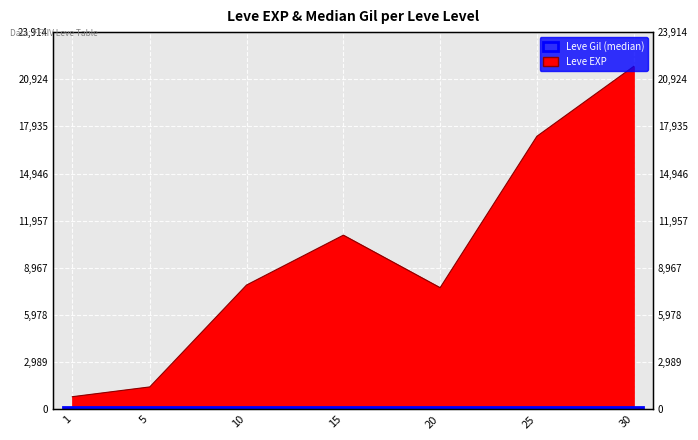

What is the value of the 5th point from the left?

7710